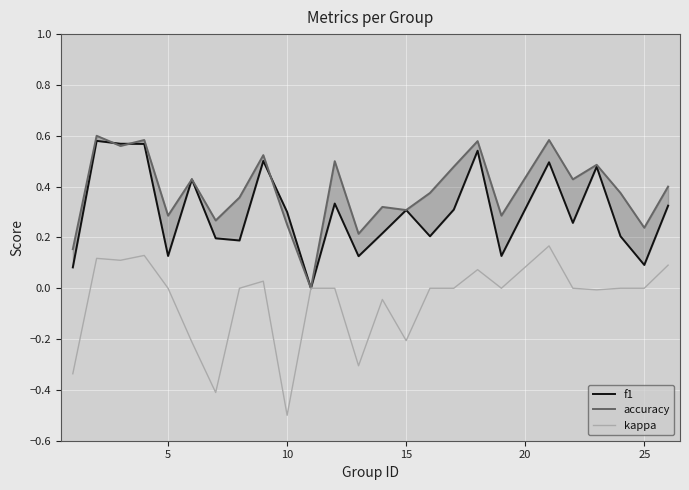

What is the lowest value of the kappa series?

-0.5